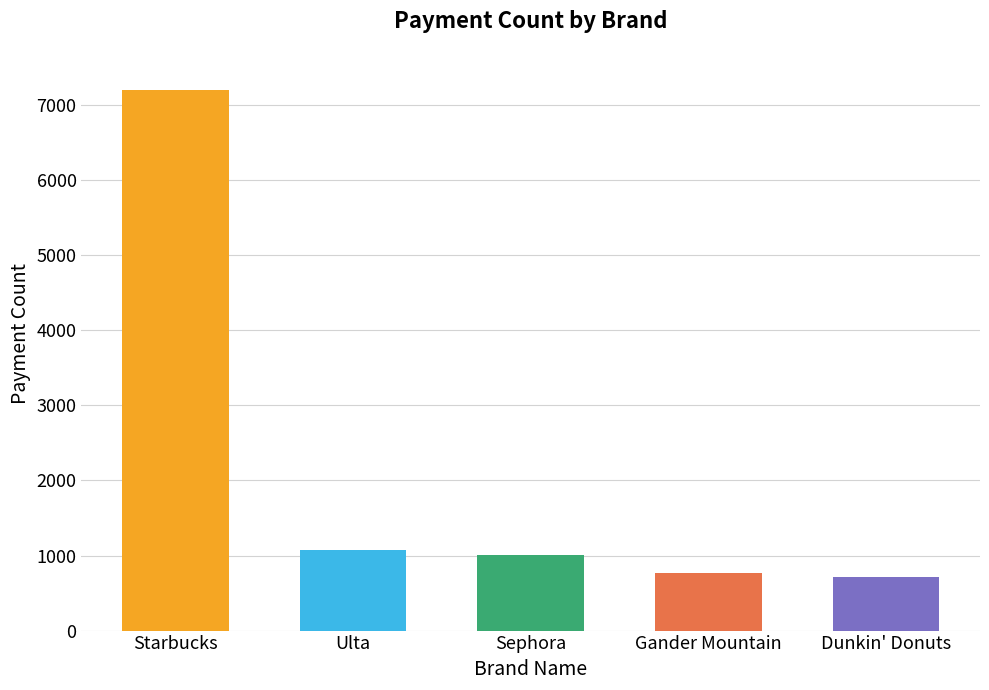

What is the change in value from Sephora to Gander Mountain?

-241